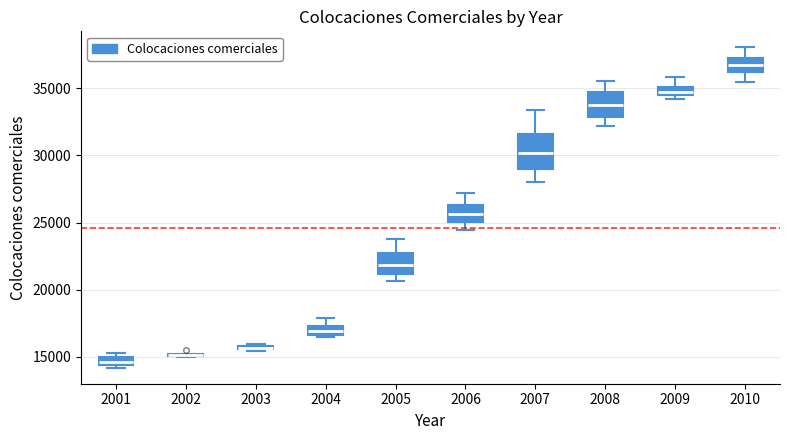

Where is the upper edge of the box at x = 2005 on the y-axis? The values are not printed on the chart, so give them approximately, as read against the axis.

22500